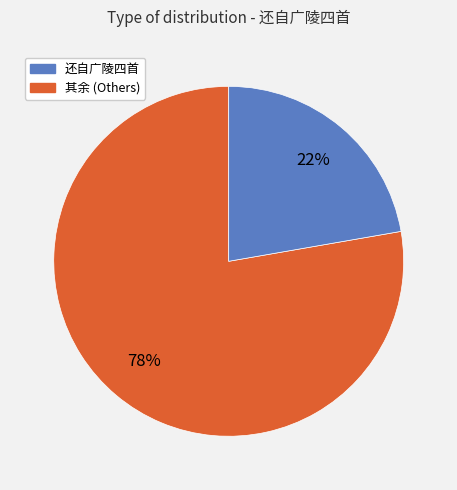

Is there any slice that represents more than half of the pie?

Yes